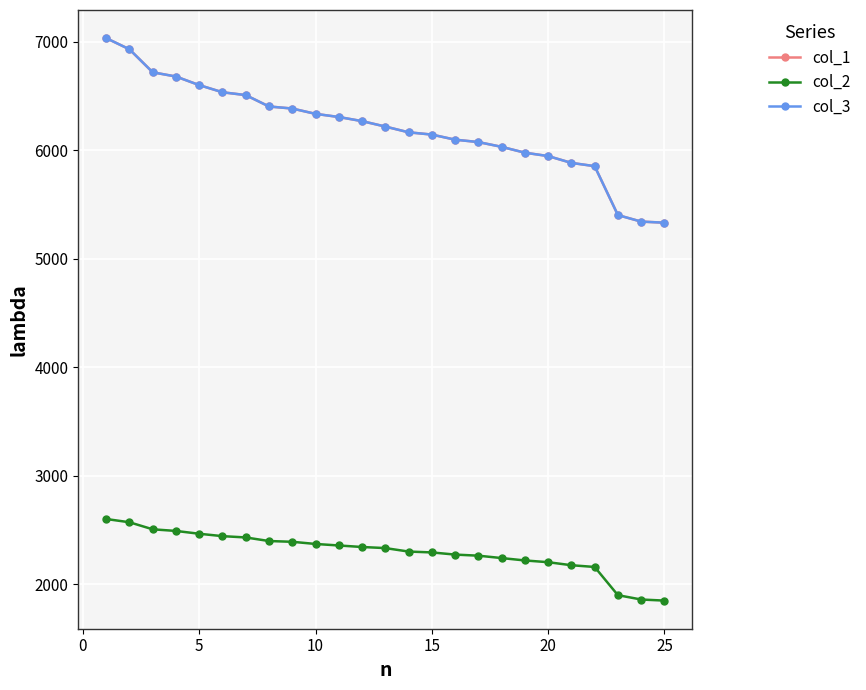

What is the minimum value shown in the chart?

1848